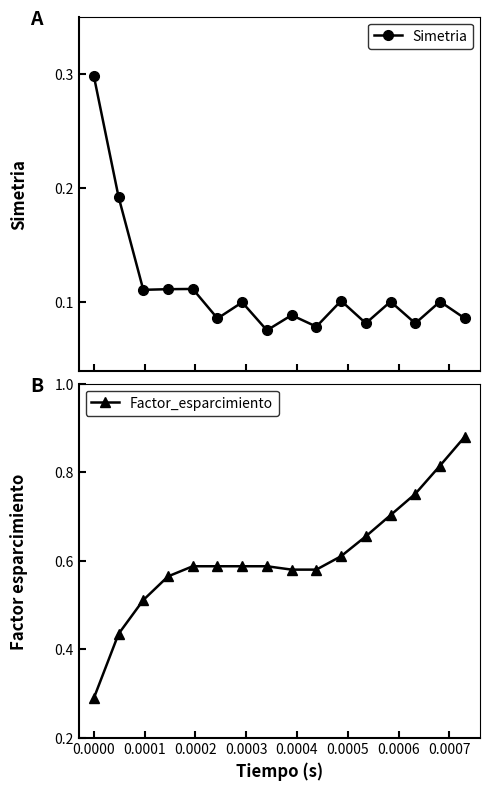

Count the Simetria values in the range 0 to 1.

16